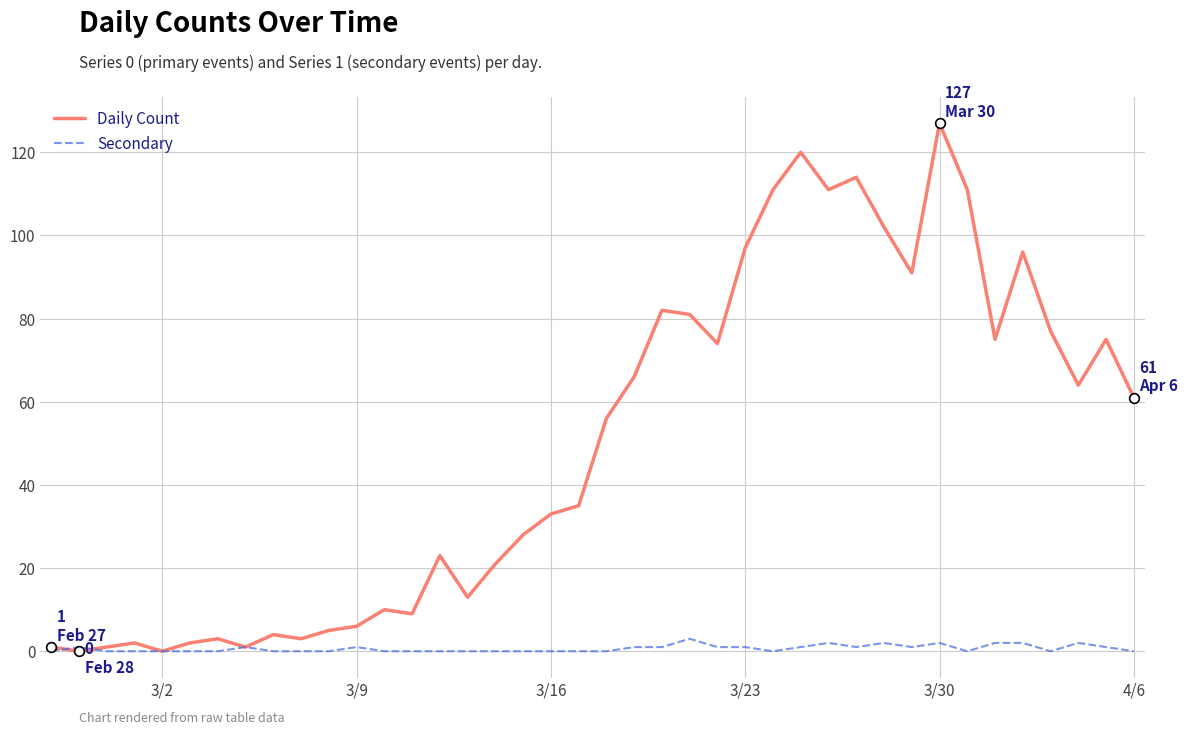

Rank the series by their maximum value, from highest to lowest.

Daily Count, Secondary